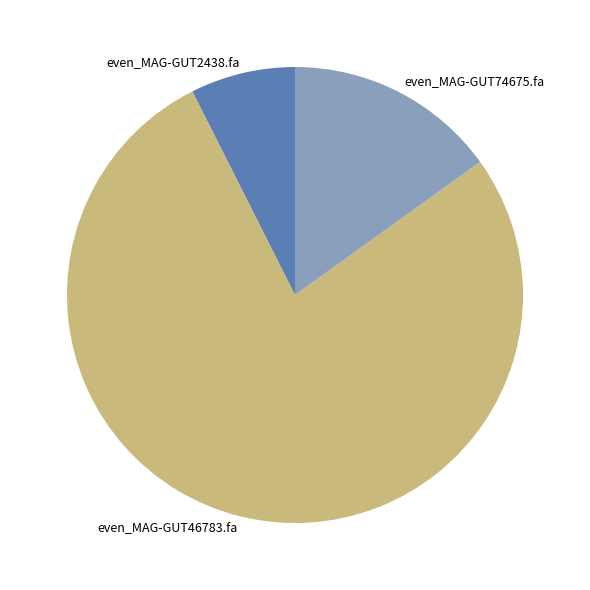

Rank the categories by value from lowest to highest.

even_MAG-GUT2438.fa, even_MAG-GUT74675.fa, even_MAG-GUT46783.fa